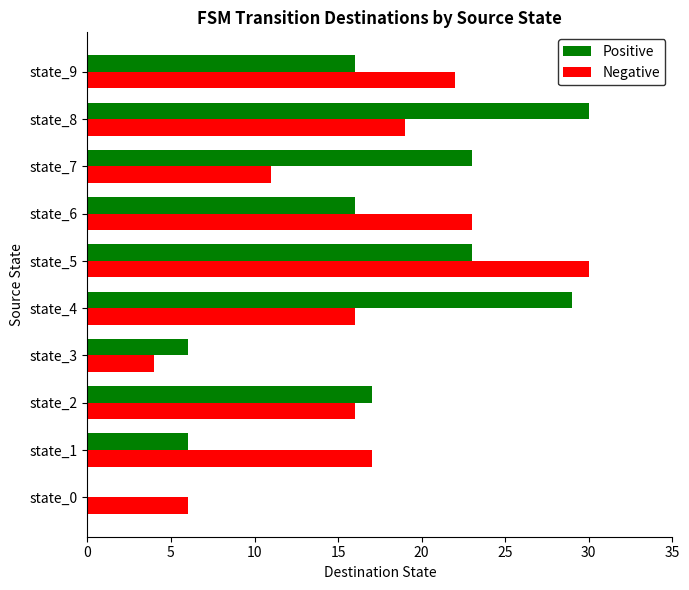

At which label does Positive reach its peak?

state_8